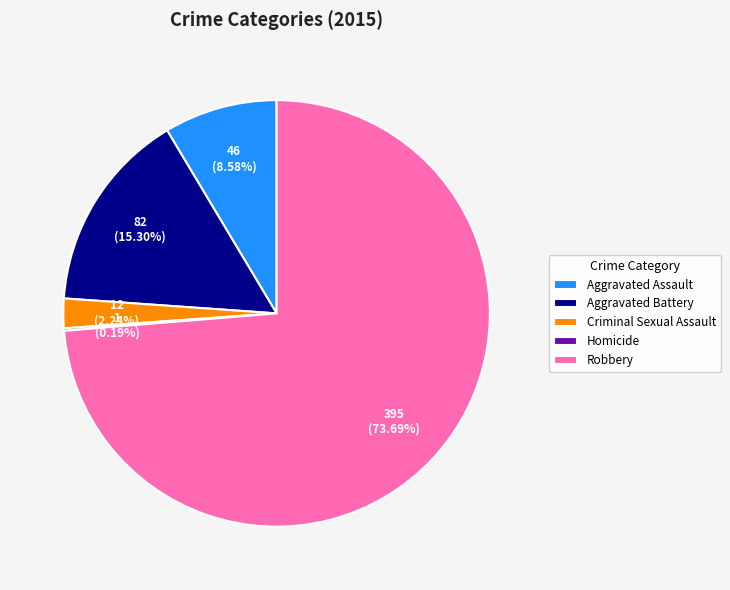

What is the largest slice in the pie chart?

Robbery